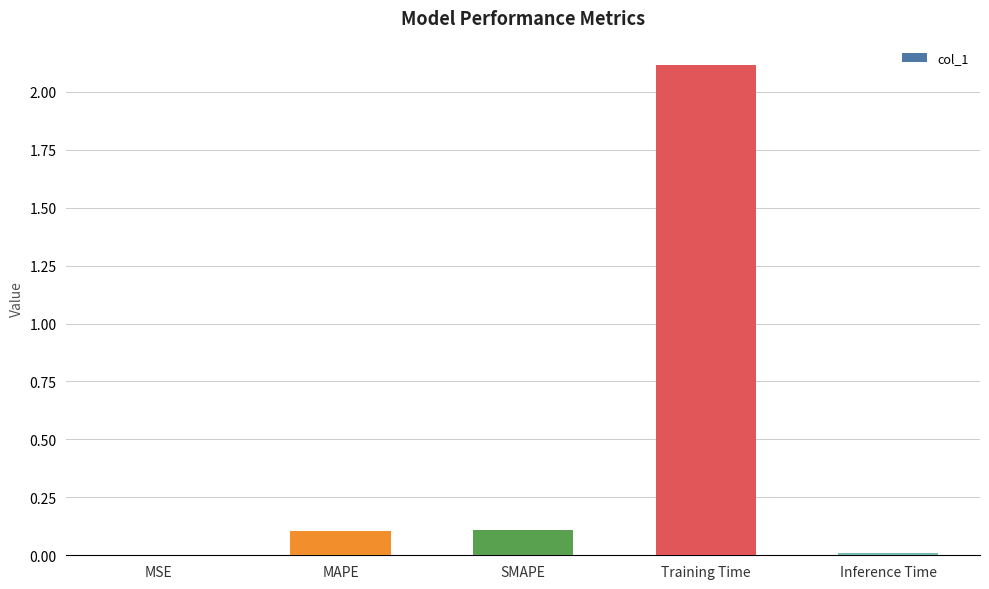

How many categories are shown in the chart?

5